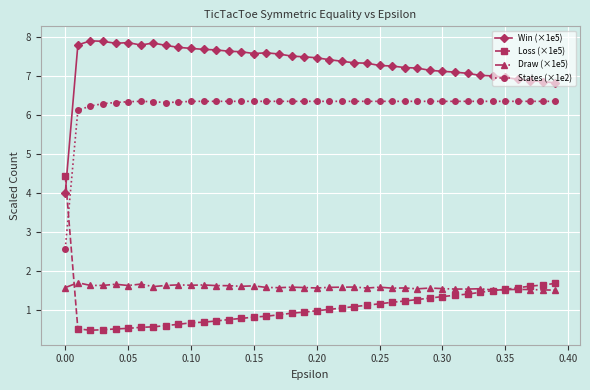

True or false: Draw (×1e5) and Win (×1e5) cross at least once.

False